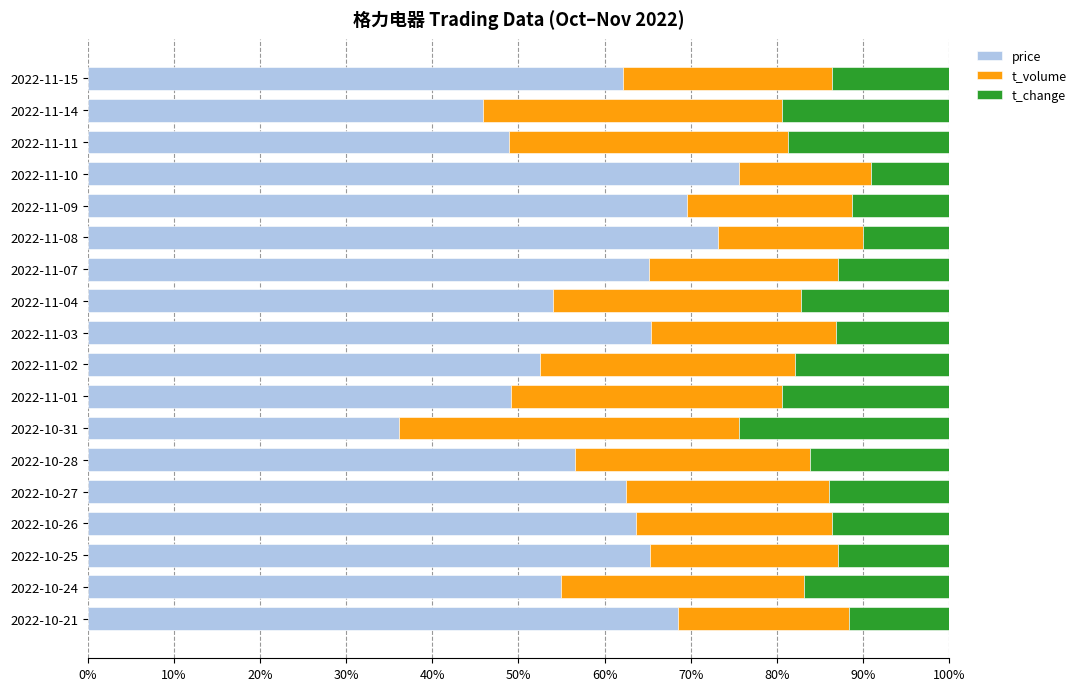

The value of price at 2022-10-28 is 56.6. True or false?

True